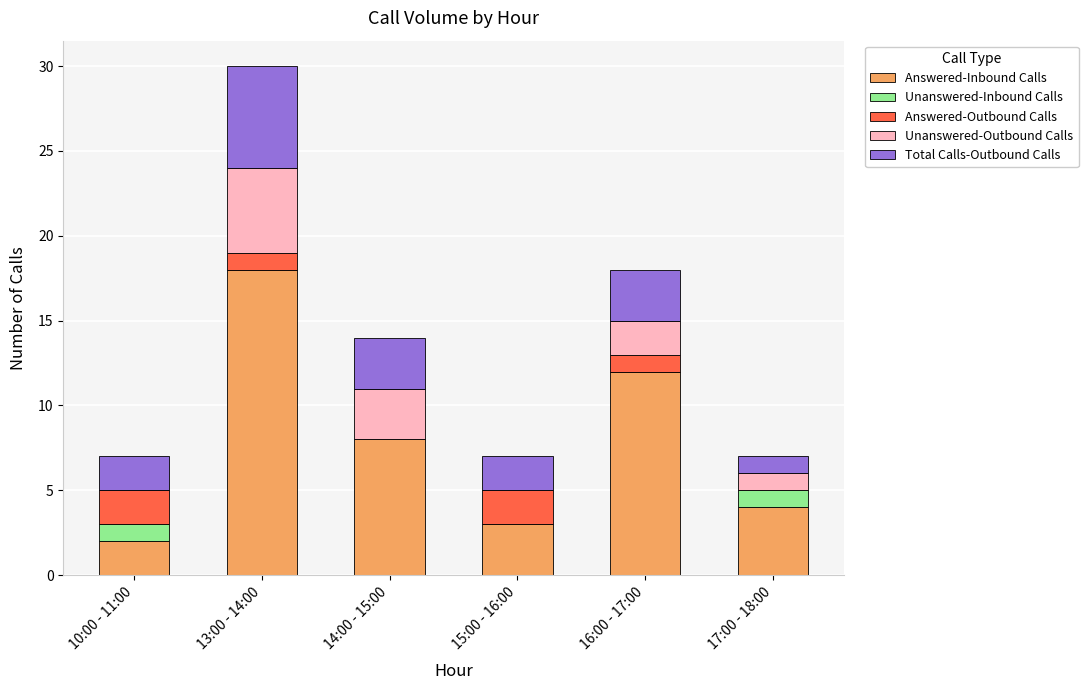

What is the sum of all Answered-Inbound Calls values?

47